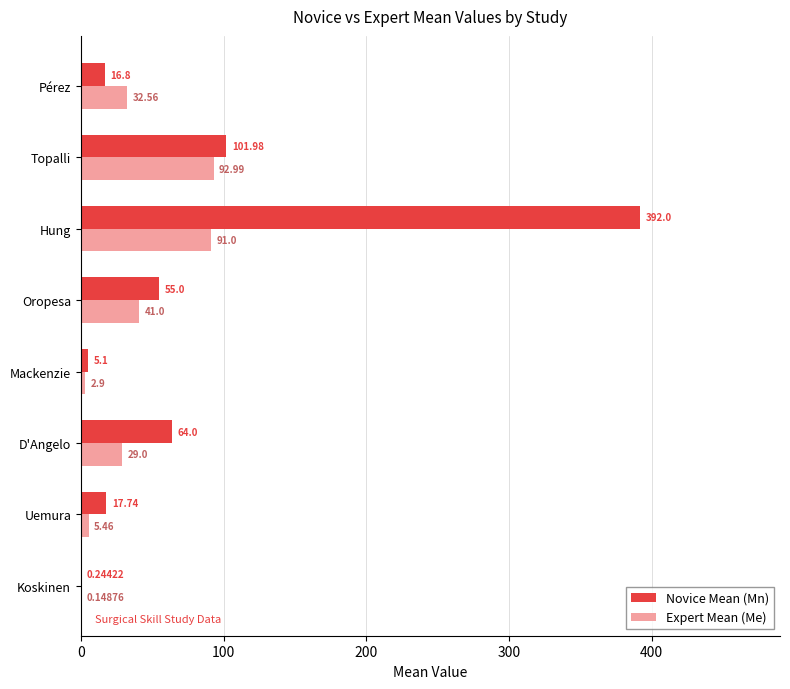

Which series changed the most between Oropesa and Hung?

Novice Mean (Mn)